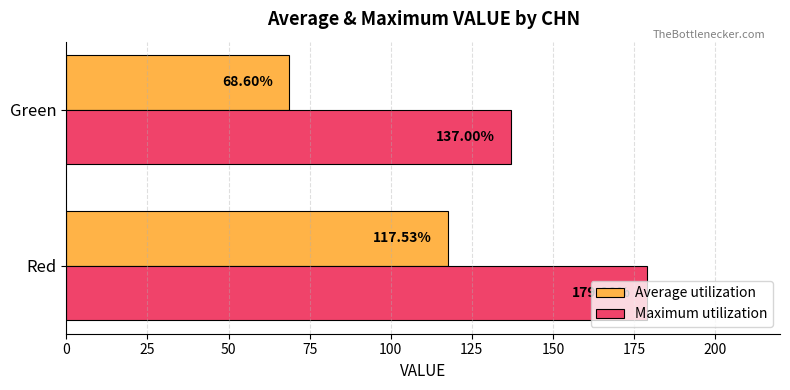

Which series has the largest total across all categories?

Maximum utilization